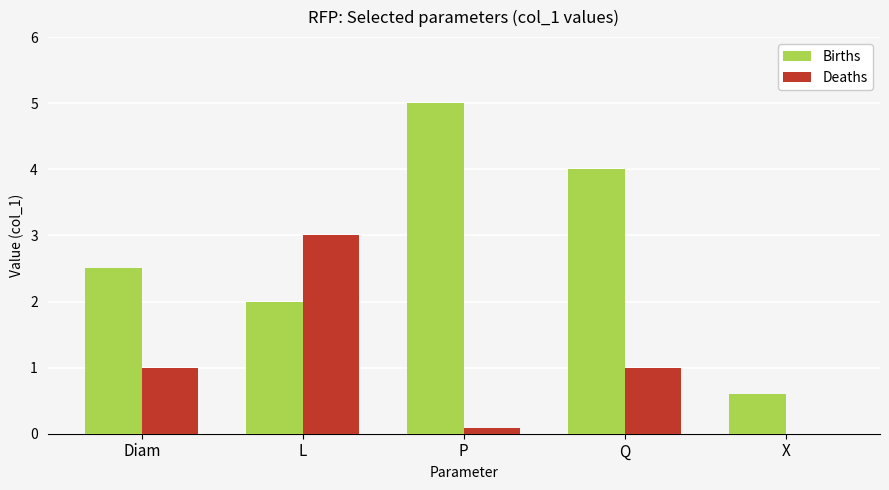

The value of Deaths at Q is 0.2. True or false?

False